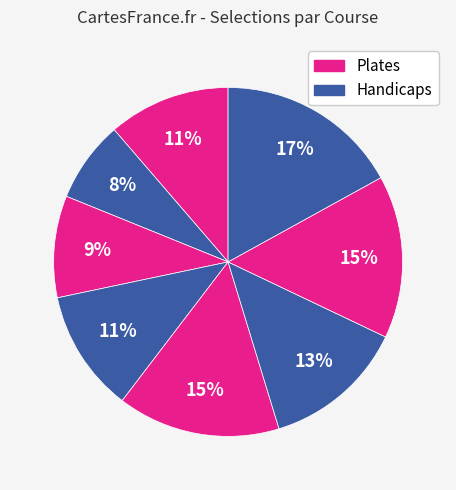

Count the number of slices in the pie.

8